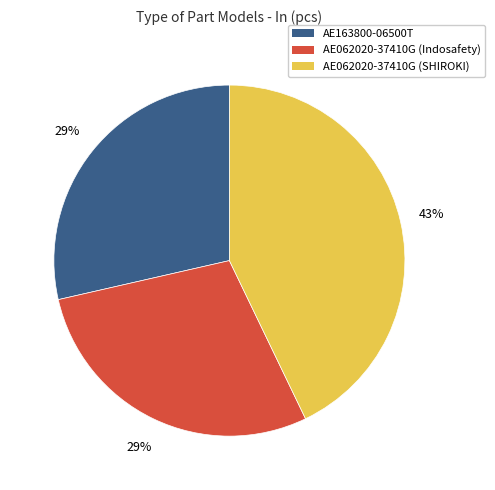

What is the ratio of the value at AE163800-06500T to the value at AE062020-37410G (Indosafety)?

1.0